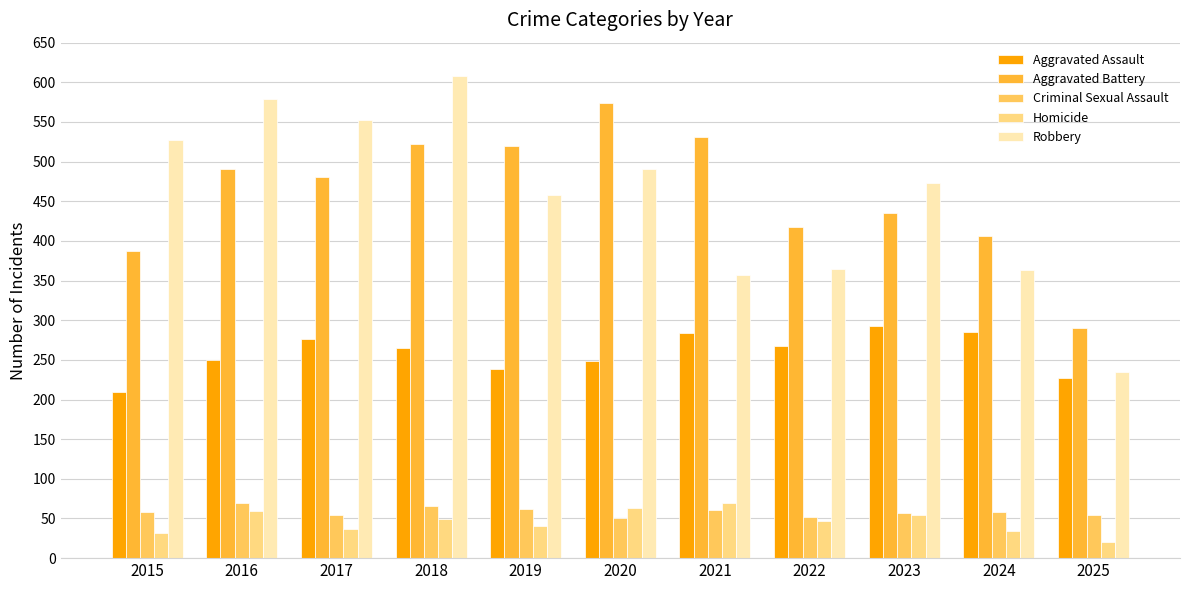

What is the approximate value of Robbery at 2016?

579